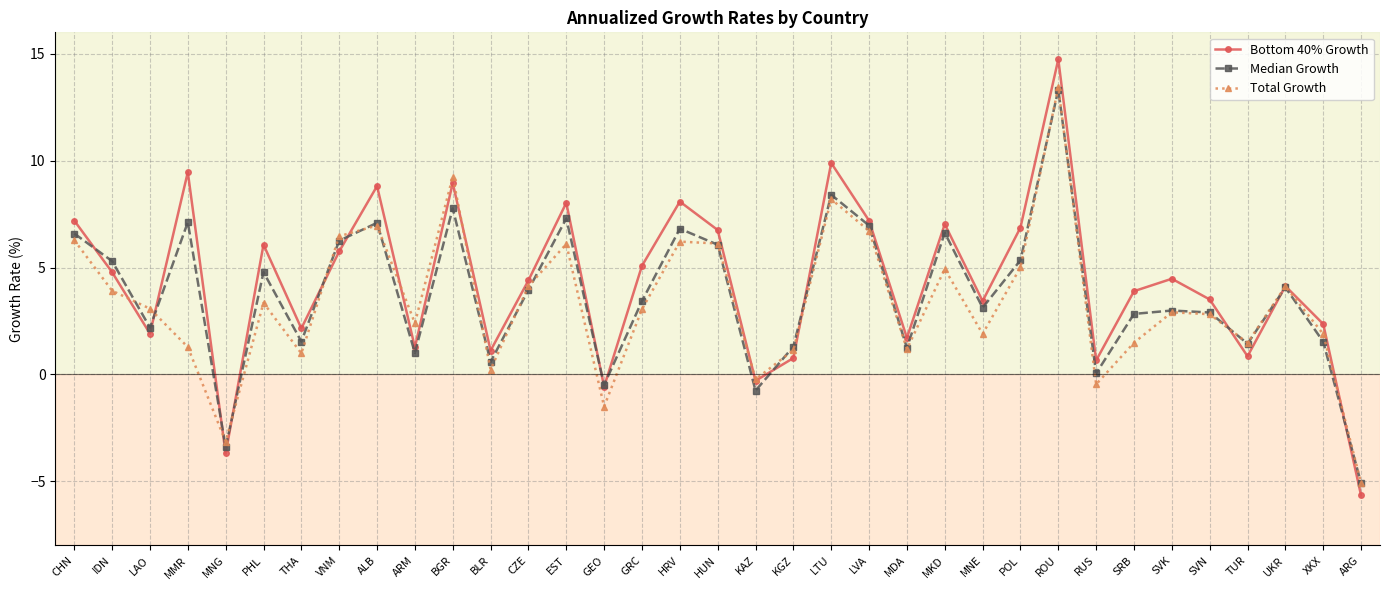

What position from the right is HRV?

19